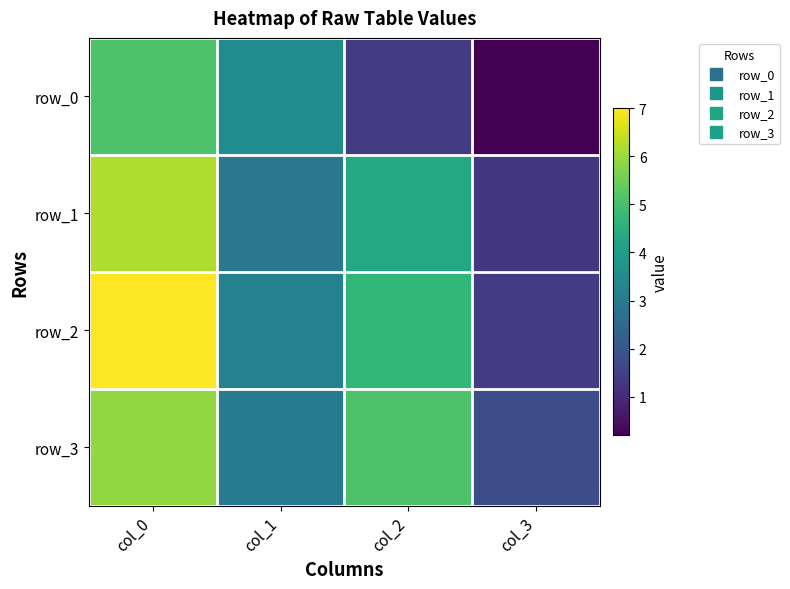

What is the difference between the row_1 values at col_0 and col_3?

4.9